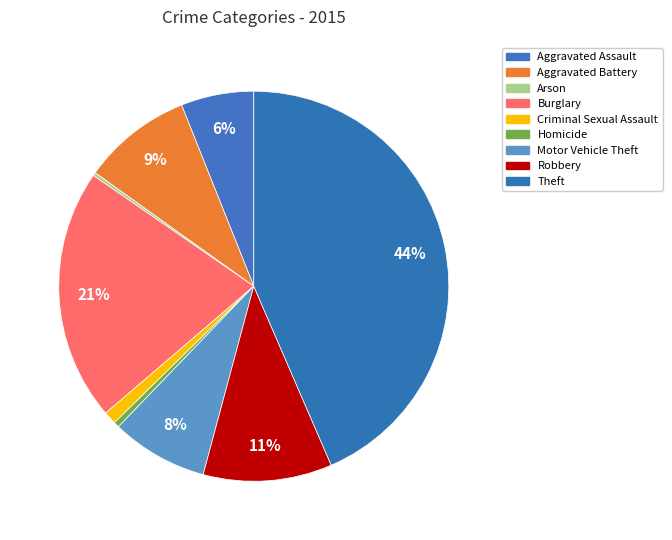

What is the change in value from Aggravated Assault to Arson?

-87